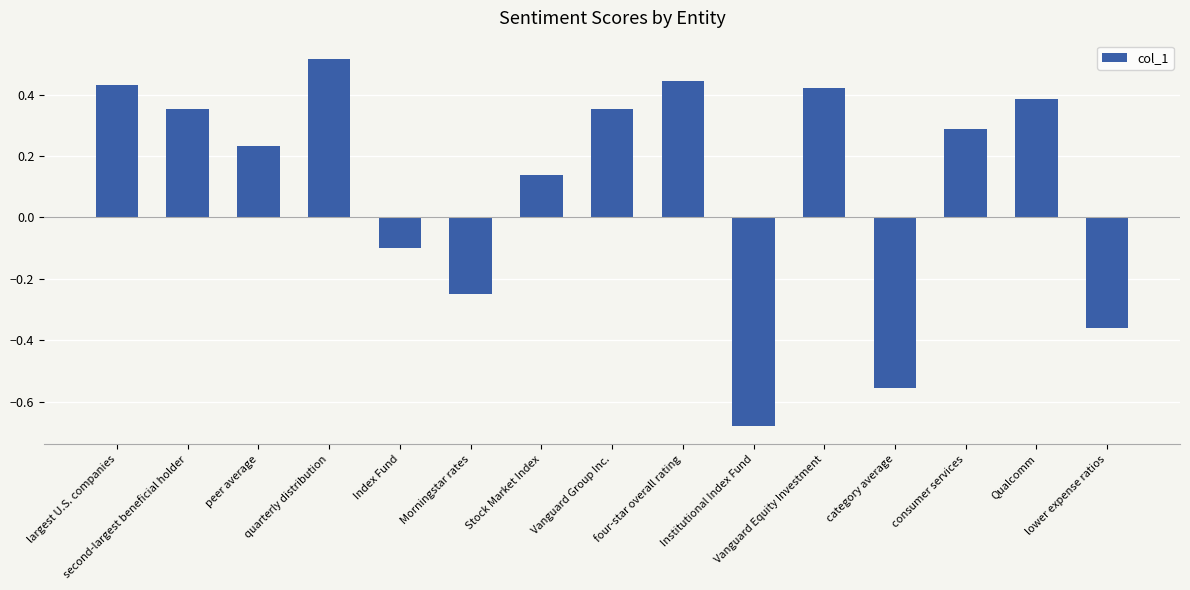

At which category does the chart reach its minimum across all series?

Institutional Index Fund